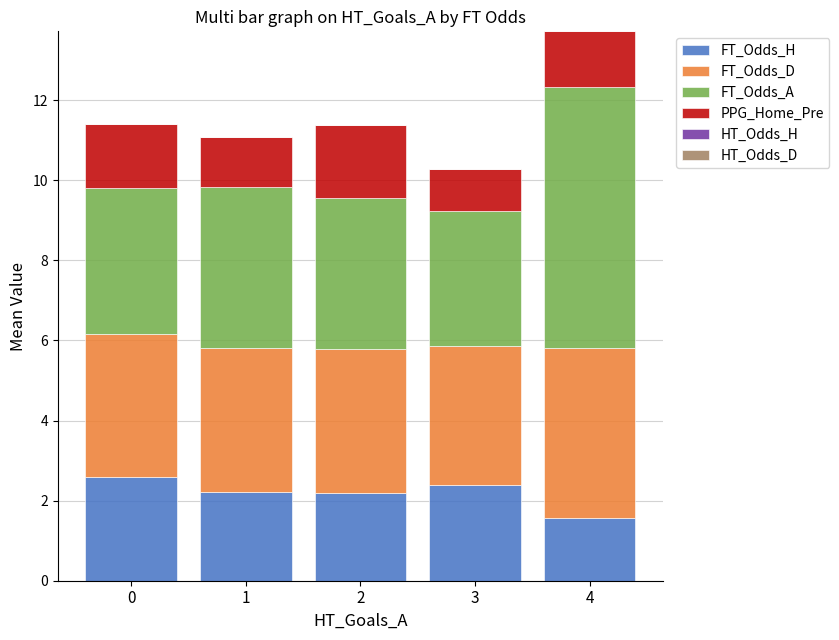

What is the sum of all FT_Odds_H values?

11.0